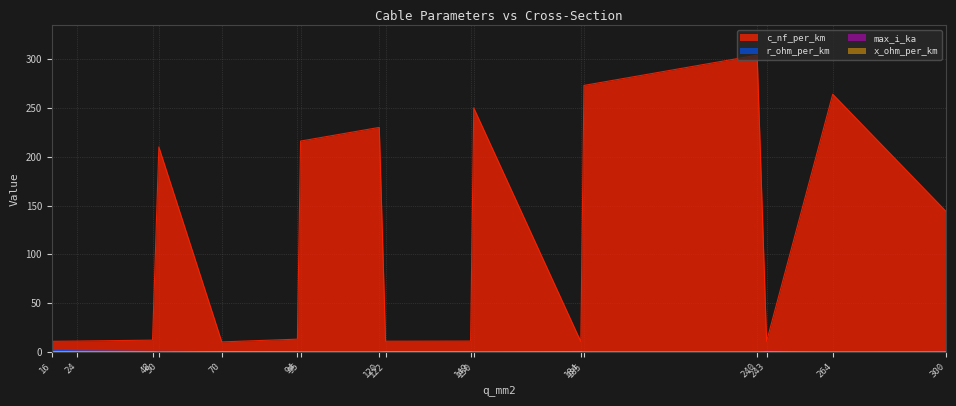

The value of max_i_ka at 264 is 0.2. True or false?

True